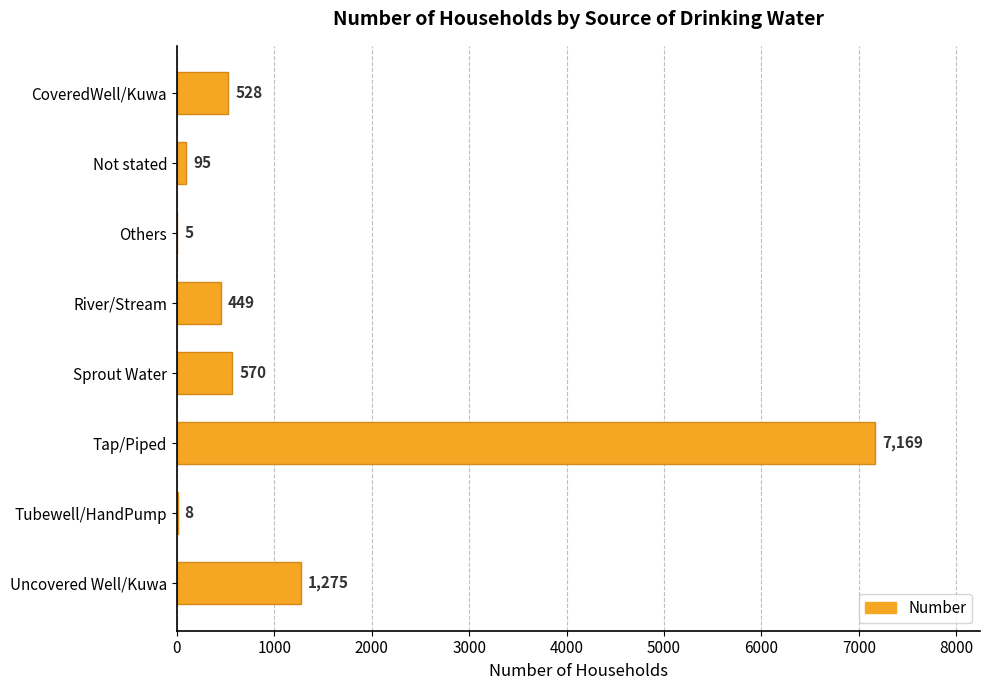

At which category does the chart reach its peak across all series?

Tap/Piped